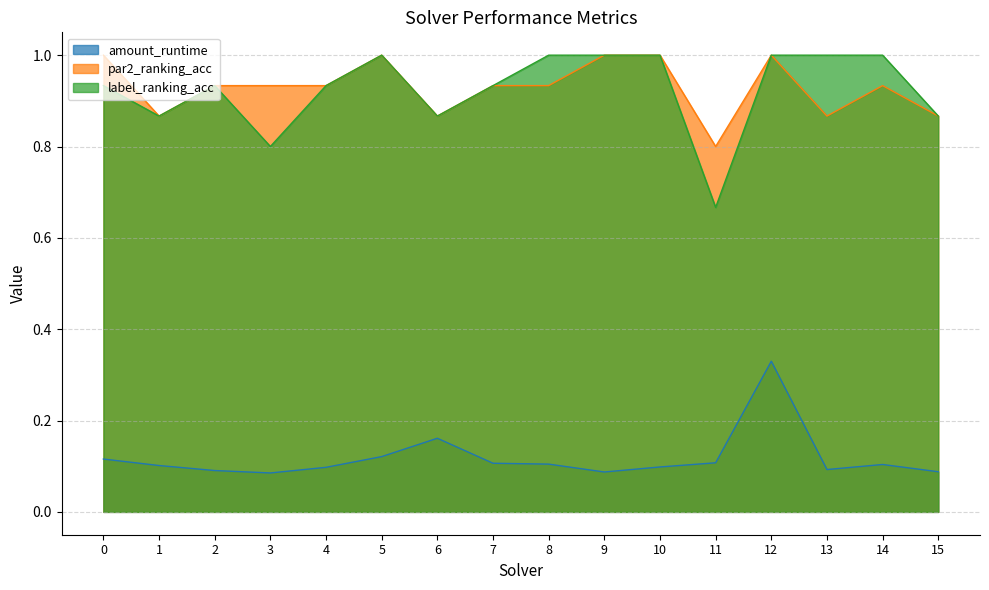

What is the difference between the second highest and second lowest values in the label_ranking_acc series?

0.2